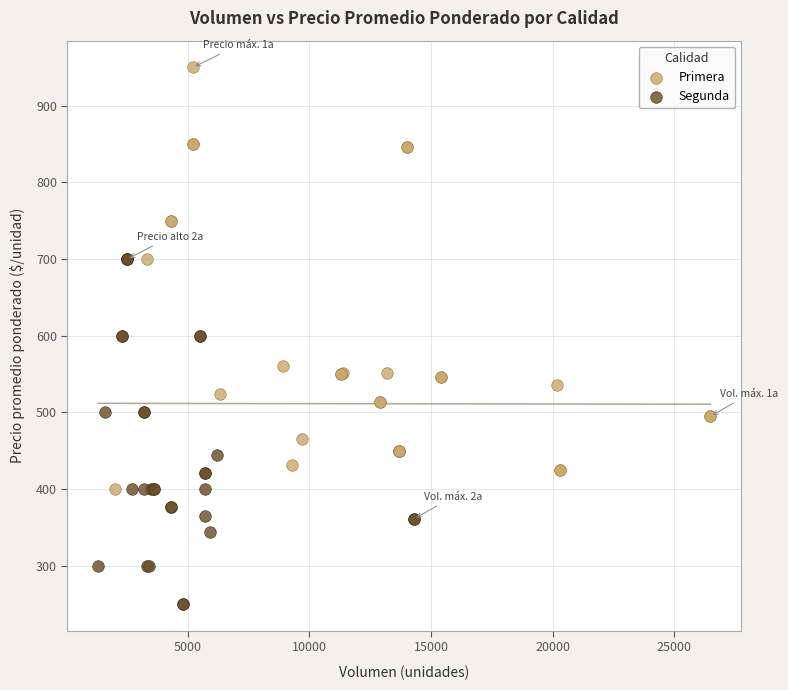

What are all the series names shown in the legend?

Primera, Segunda